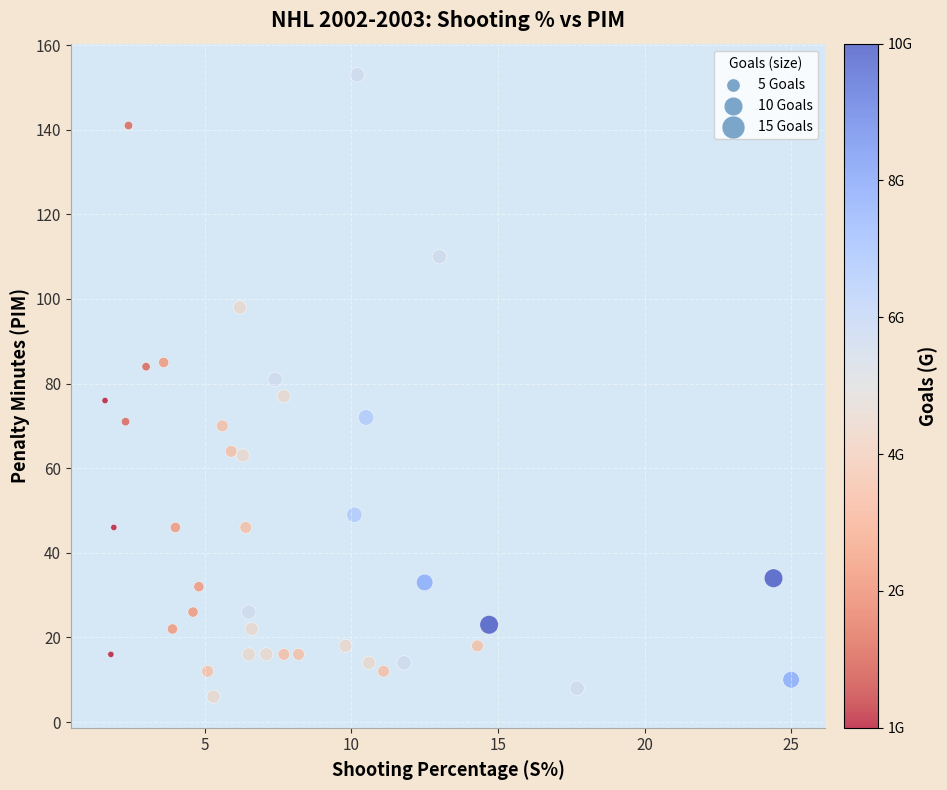

What is the range of Y values (max minus min)?

147